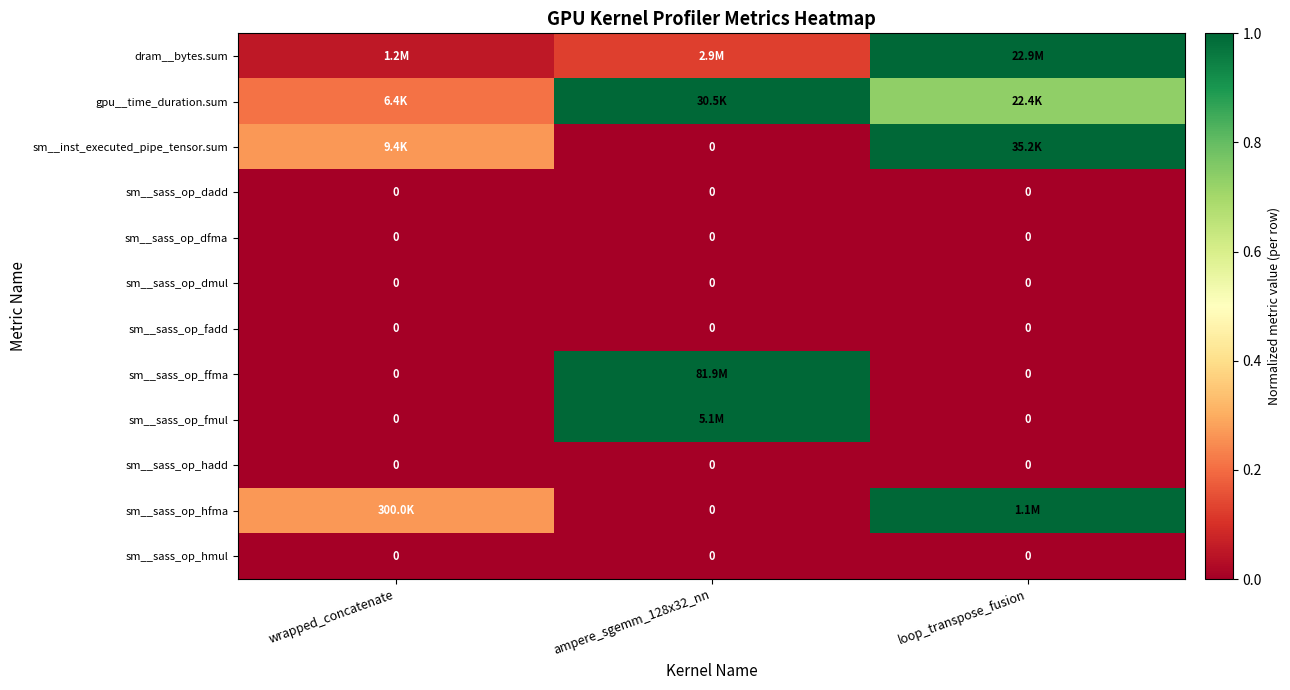

Which label corresponds to the largest value in the chart?

loop_transpose_fusion